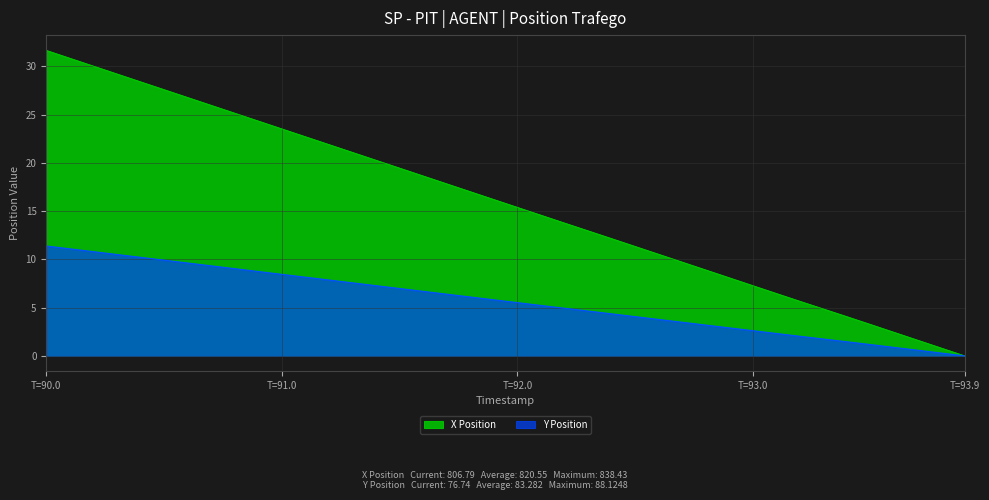

Is the value of X Position at 91.2 greater than the value of Y Position at 90.9?

Yes